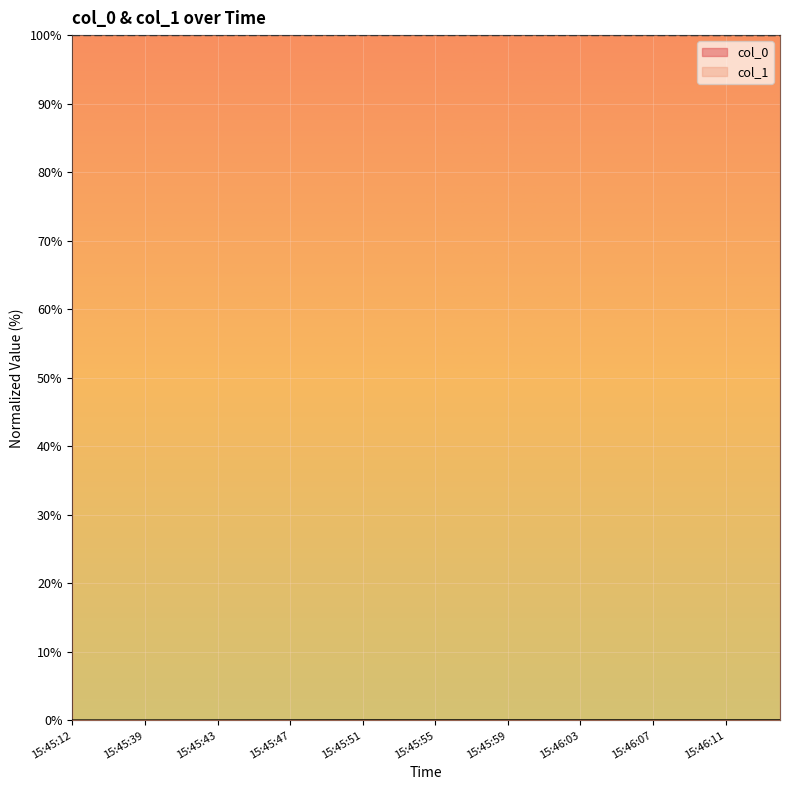

At how many categories does at least one series exceed 82?

40